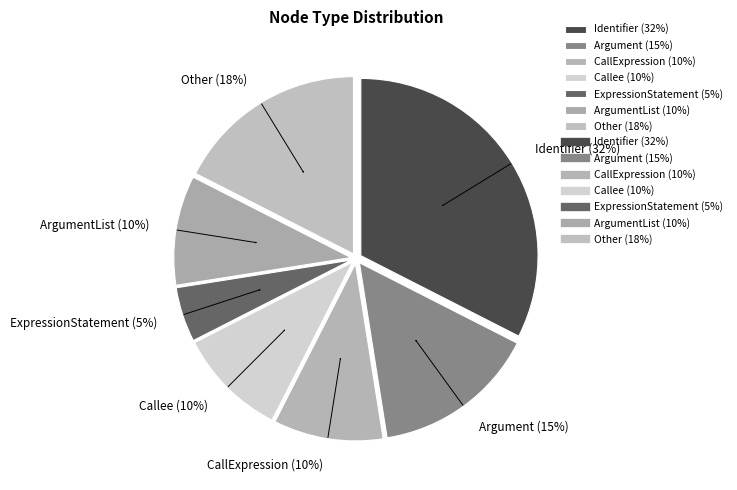

The CallExpression (10%) slice represents 17% of the pie. True or false?

False